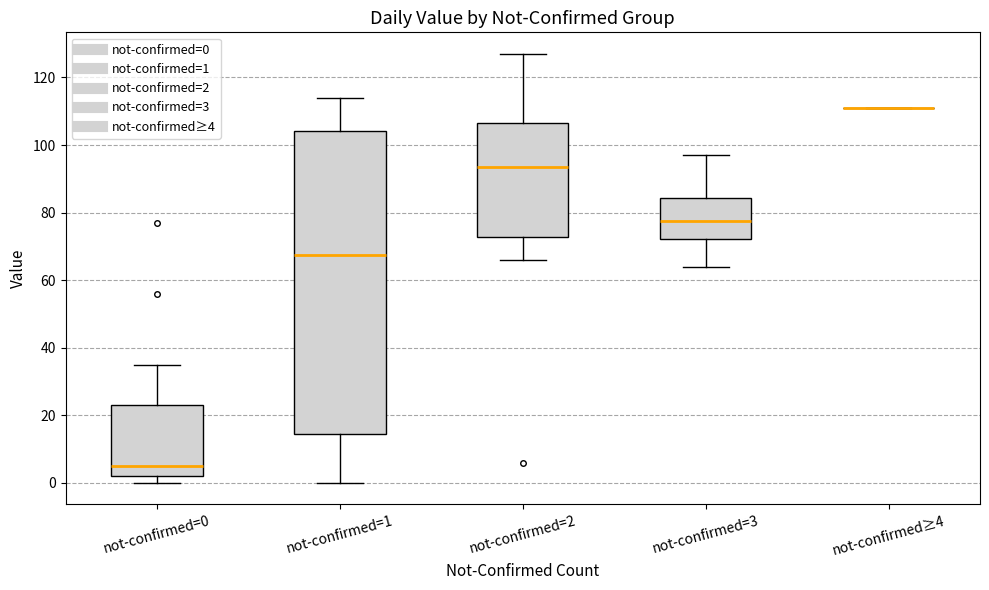

Comparing the boxes themselves (not the whiskers), which one is the tallest?

not-confirmed=1